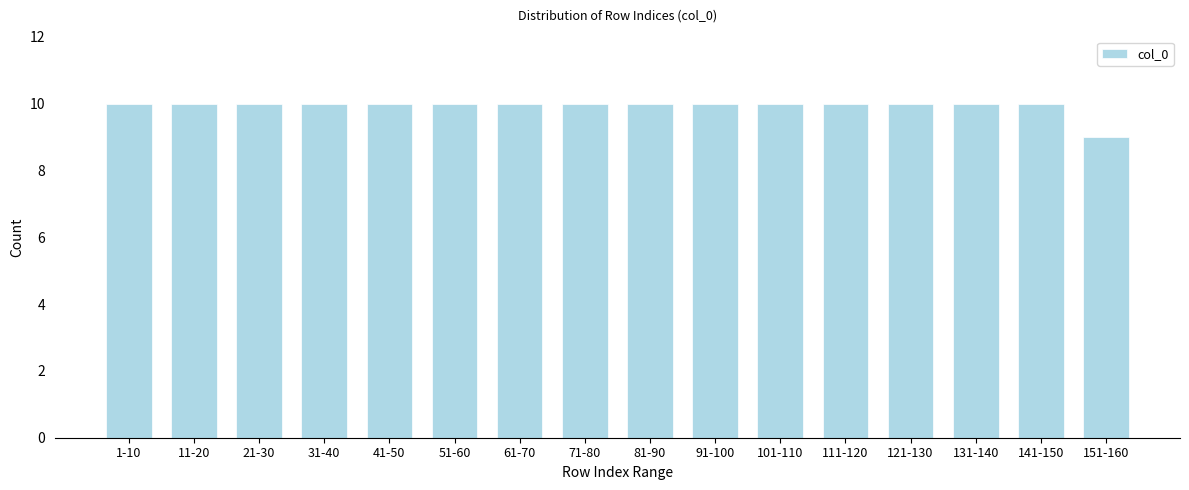

Reading right to left, transcribe all the data shown in this chart.

9	10	10	10	10	10	10	10	10	10	10	10	10	10	10	10